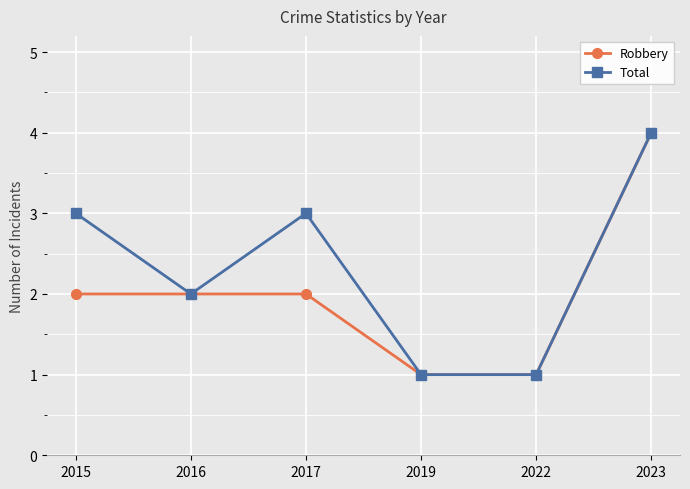

Which series has the largest total across all categories?

Total